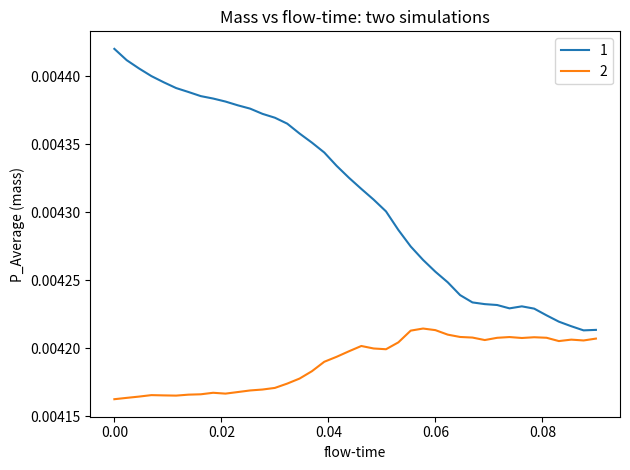

Rank the series by their maximum value, from lowest to highest.

2, 1